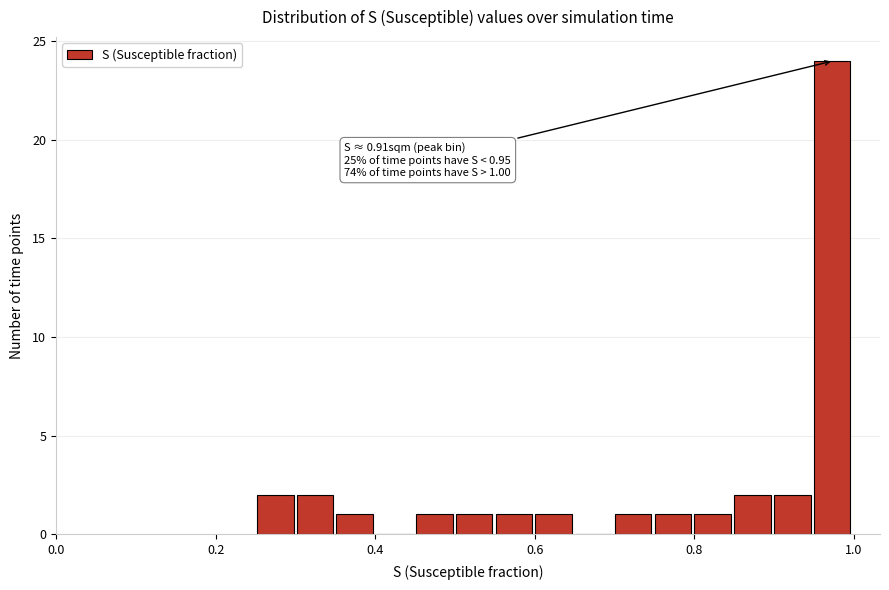

Around what value on the x-axis is the tallest bar? Give the approximate position of its centre, as read against the axis.

0.98